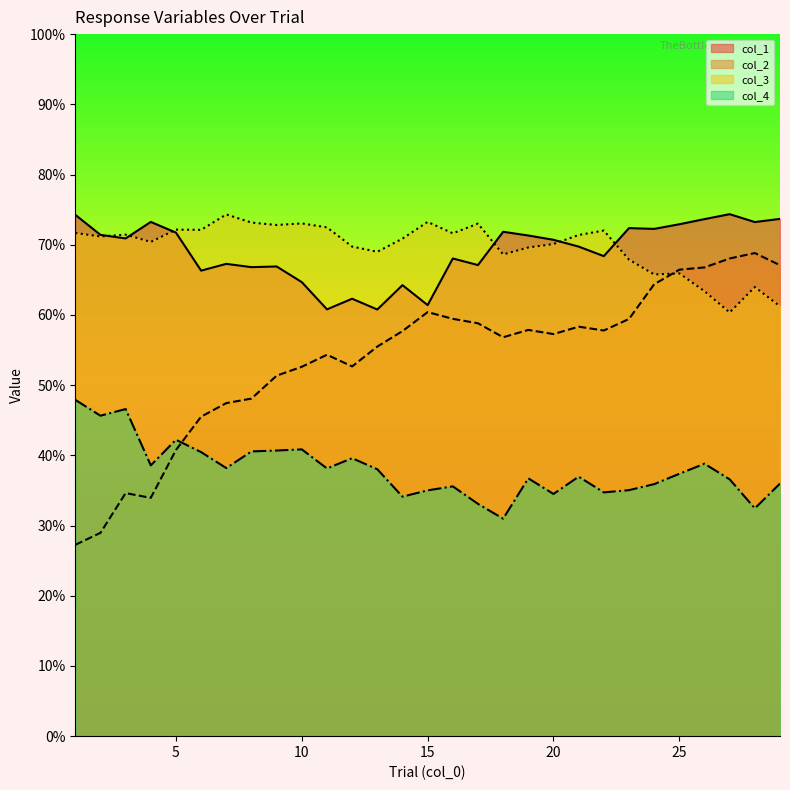

The value of col_2 at 9 is 0.5. True or false?

True